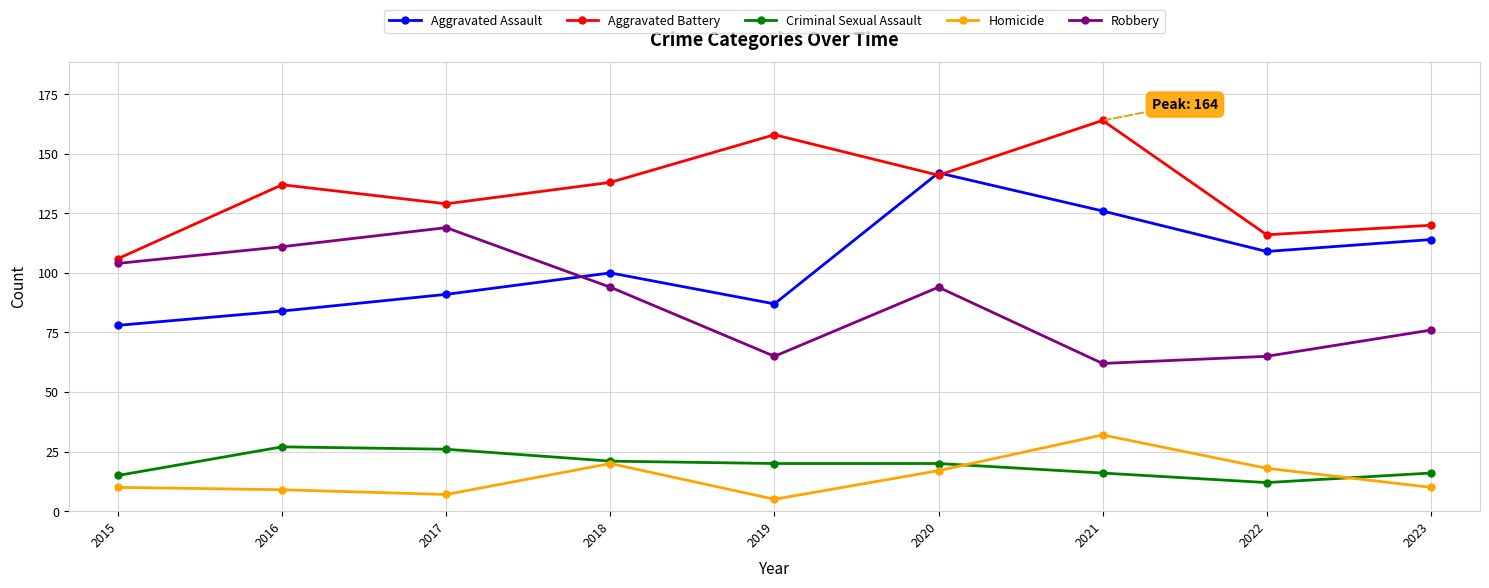

What are all the series names shown in the legend?

Aggravated Assault, Aggravated Battery, Criminal Sexual Assault, Homicide, Robbery